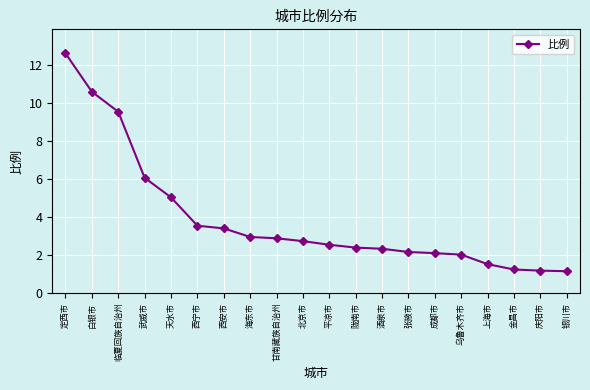

What is the value of the 3rd point from the left?

9.5